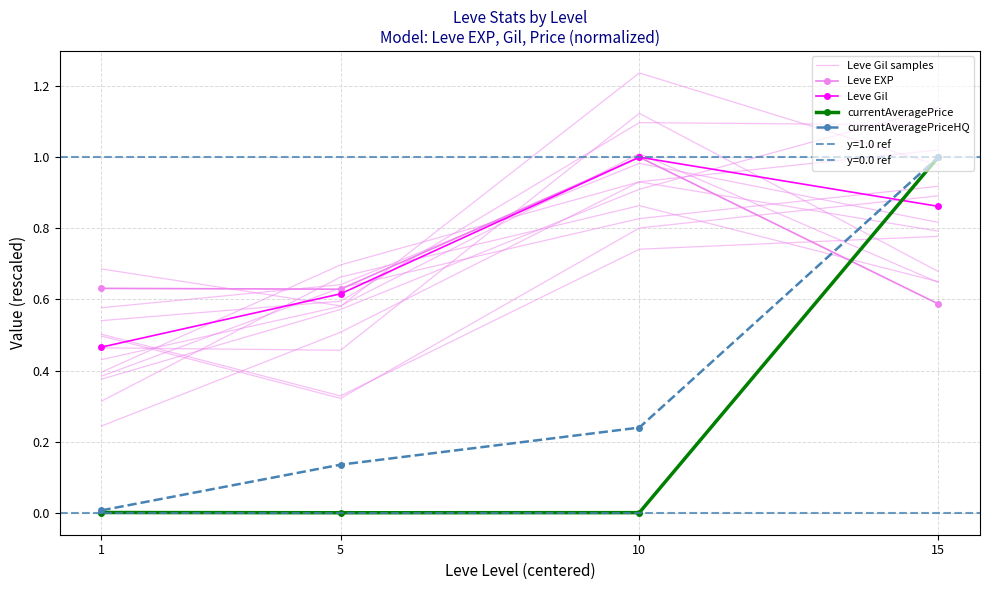

At how many categories does at least one series exceed 0?

4